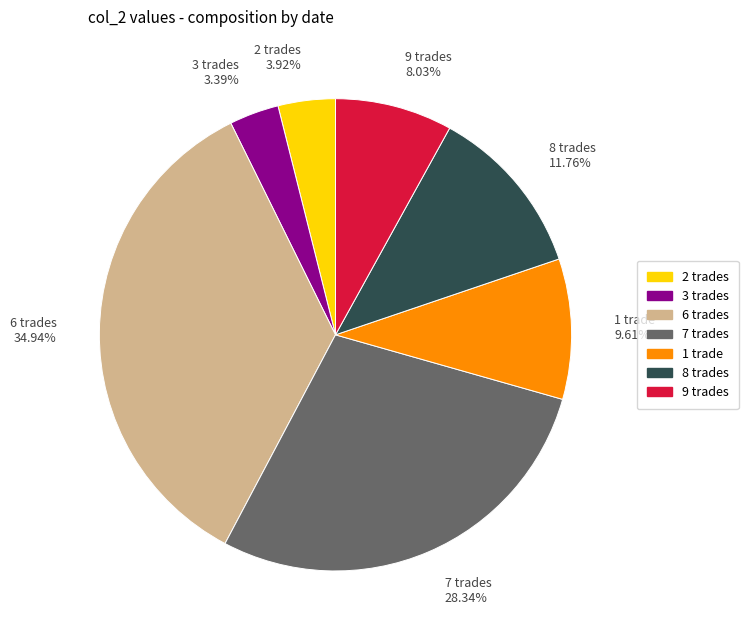

What is the ratio of the value at 9 trades 8.03% to the value at 8 trades 11.76%?

0.7